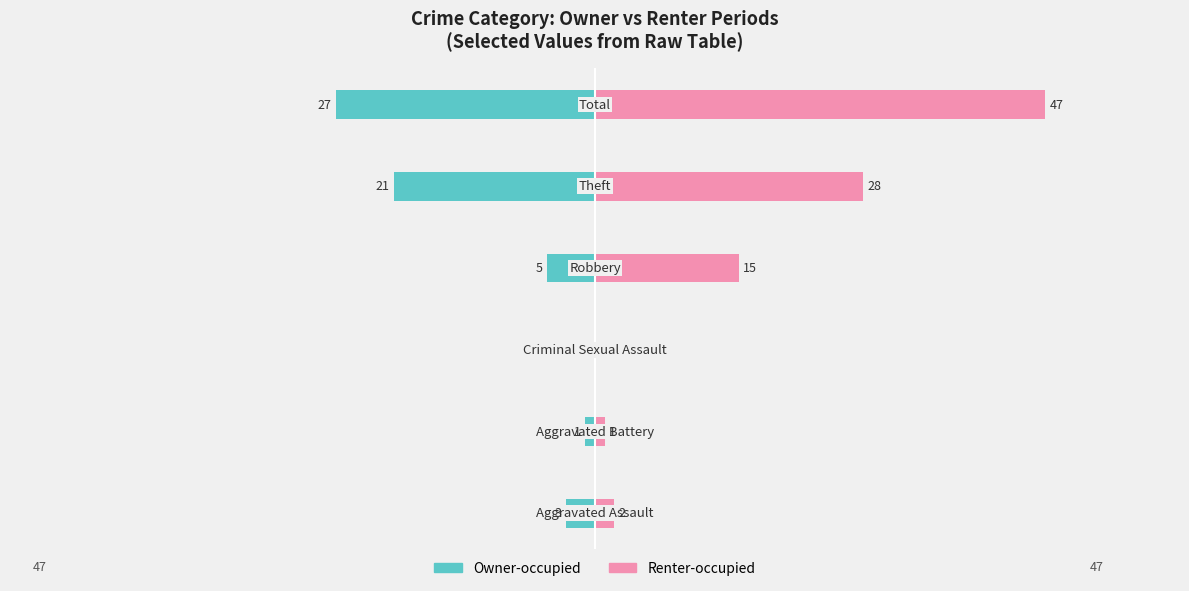

Reading left to right, extract all data points from this chart.

Owner-occupied: 0=-3	1=-1	2=0	3=-5	4=-21	5=-27
Renter-occupied: 0=2	1=1	2=0	3=15	4=28	5=47